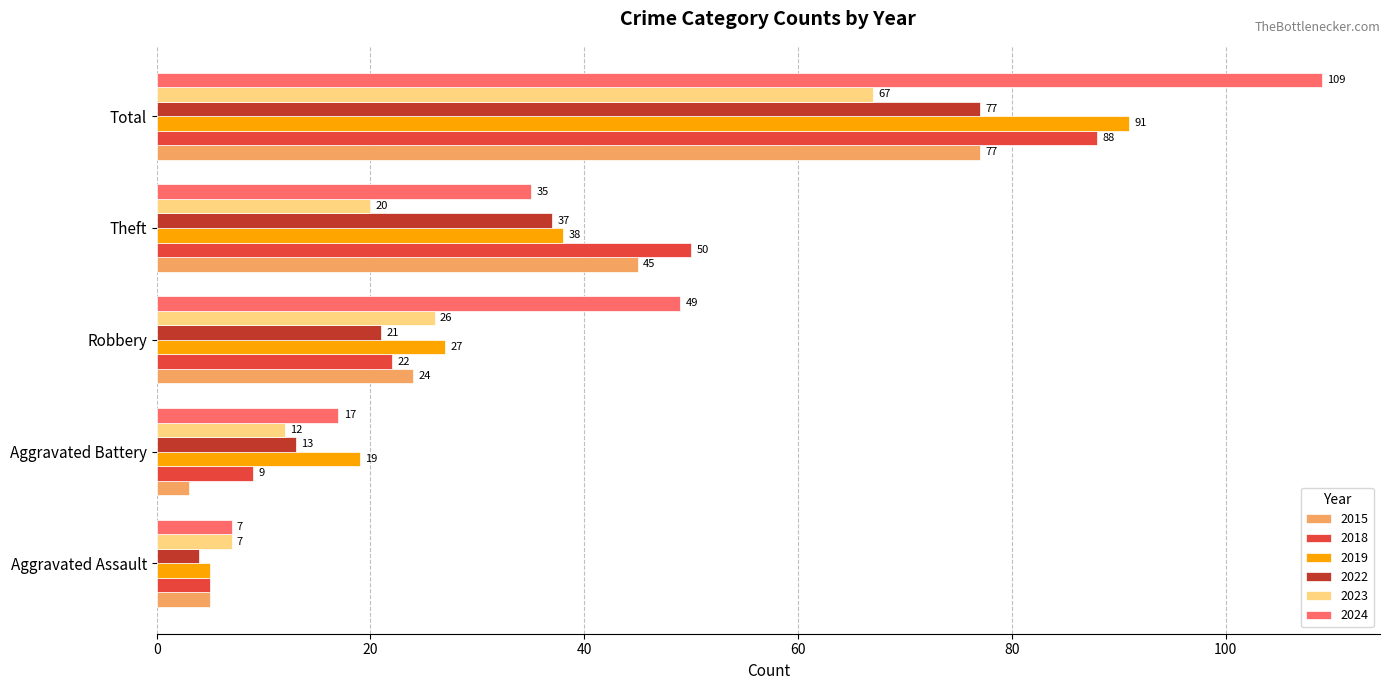

Which series changed the most between Aggravated Assault and Robbery?

2024